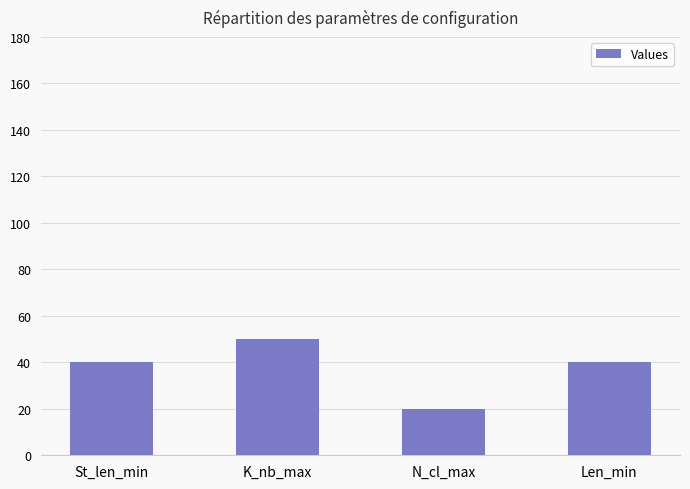

What is the greatest value displayed?

50